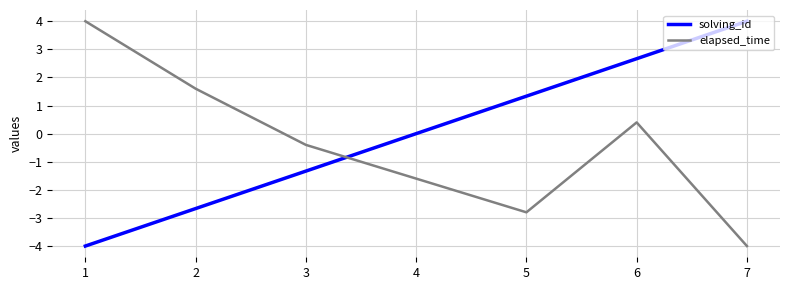

At 4, list the series in order from smallest to largest.

elapsed_time, solving_id